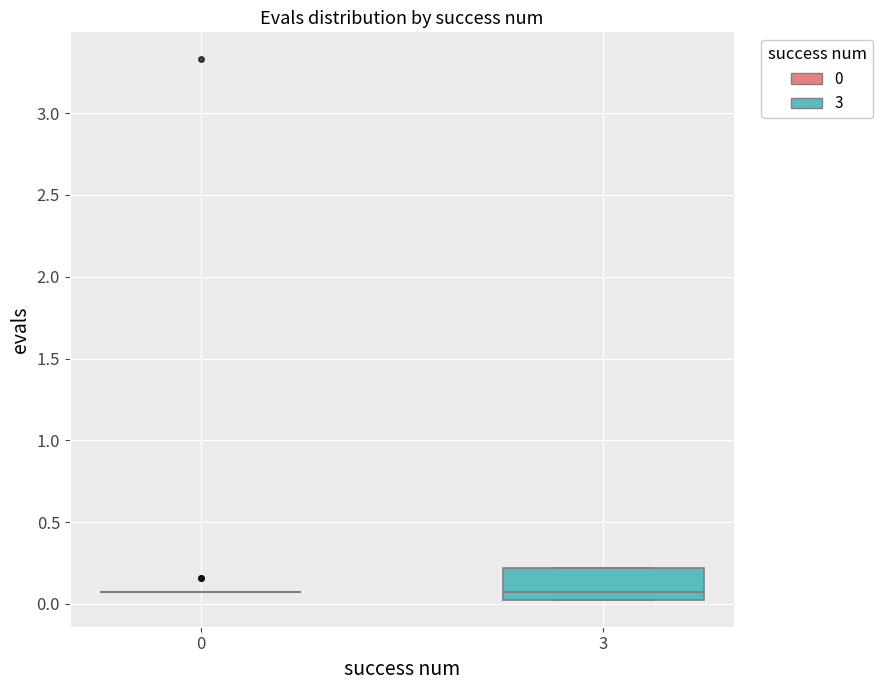

Comparing the boxes themselves (not the whiskers), which one is the tallest?

3